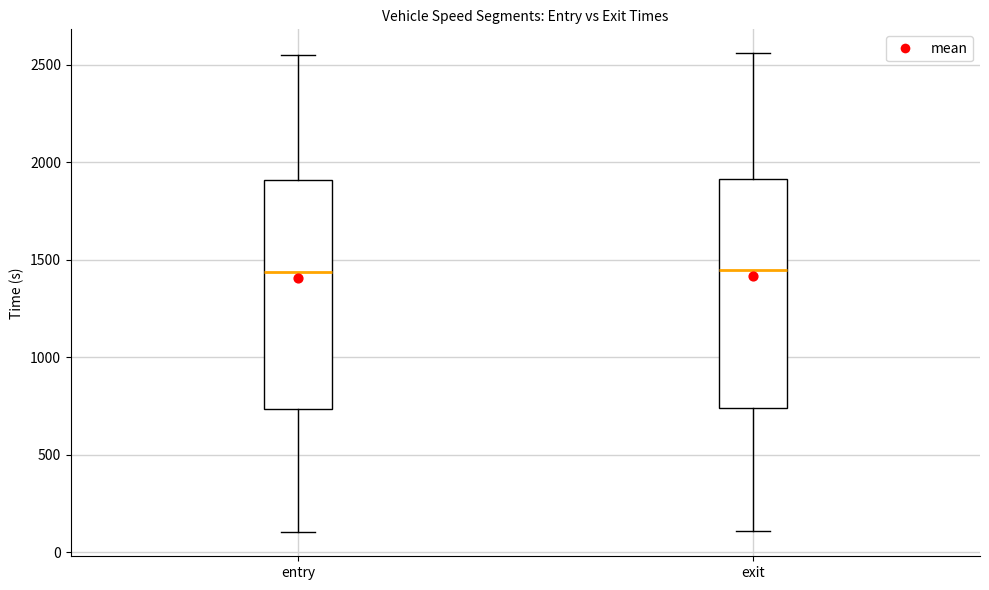

Reading left to right, read every box against the y-axis: the position of its median line, the range the box covers, and the ends of its whiskers. The values are not printed on the chart, so give them approximately, as read against the axis.

entry: median 1450, box 750 to 1900, whiskers 100 to 2550
exit: median 1450, box 750 to 1900, whiskers 100 to 2550